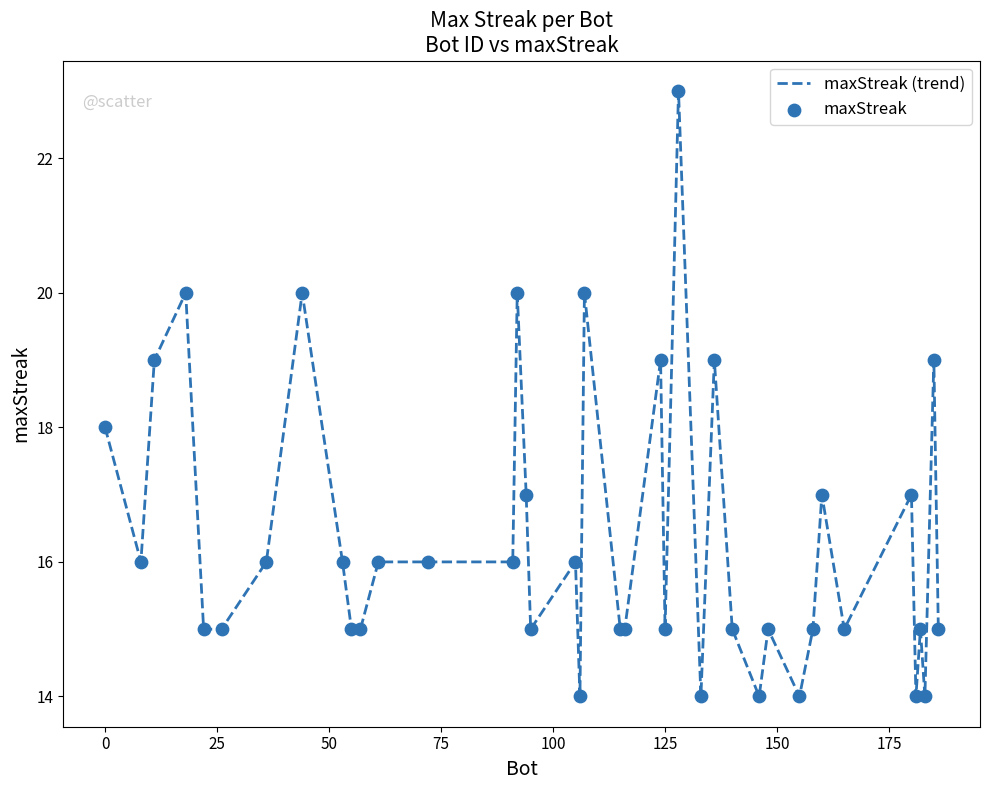

What is the difference between the maximum and minimum values?

9